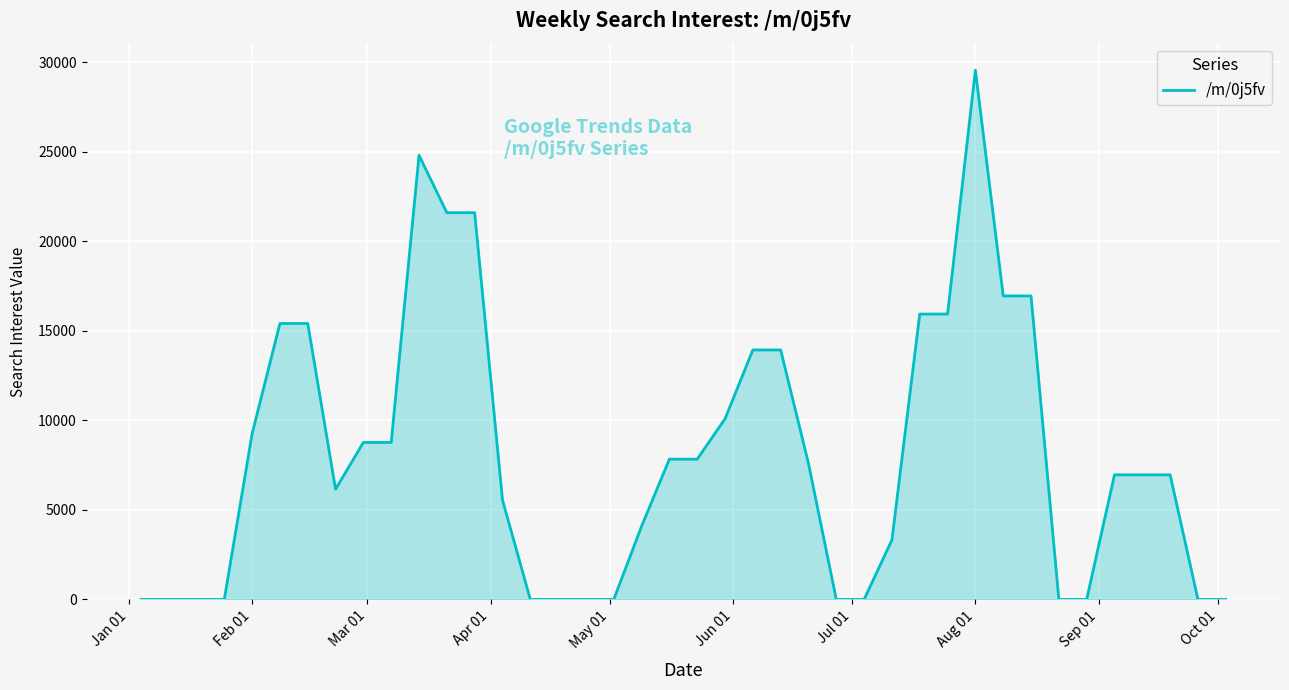

Reading left to right, what are all the values shown in this chart?

0.0	0.0	0.0	0.0	9250.6	15405.0	15405.0	6154.3	8764.5	8764.5	24796.3	21588.3	21588.3	5556.5	0.0	0.0	0.0	0.0	4086.2	7832.5	7832.5	10082.9	13926.8	13926.8	7590.2	0.0	0.0	3326.0	15930.4	15930.4	29547.9	16943.5	16943.5	0.0	0.0	6957.3	6957.3	6957.3	0.0	0.0